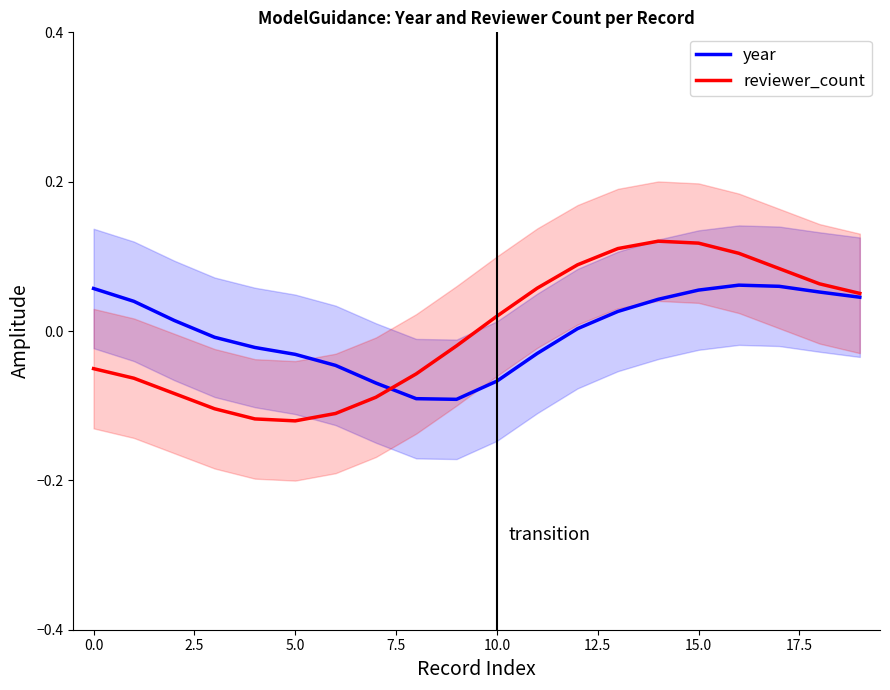

Where does the reviewer_count series first go above 0?

10.0